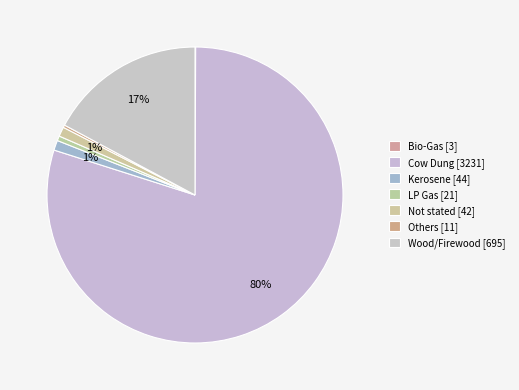

Rank the categories by value from highest to lowest.

Cow Dung, Wood/Firewood, Kerosene, Not stated, LP Gas, Others, Bio-Gas